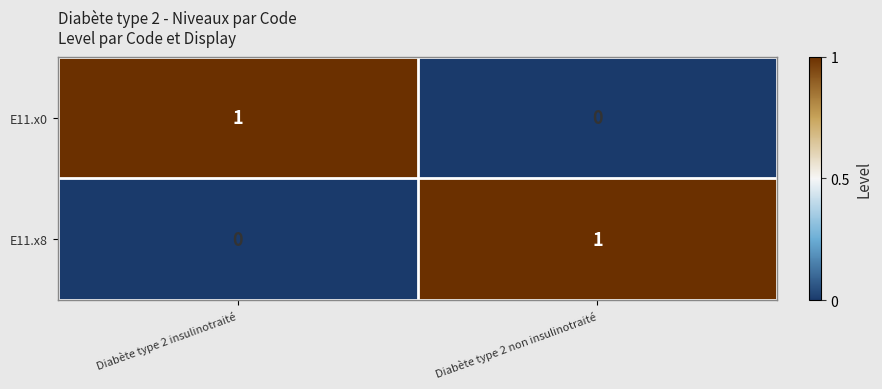

At Diabète type 2 non insulinotraité, list the series in order from smallest to largest.

E11.x0, E11.x8